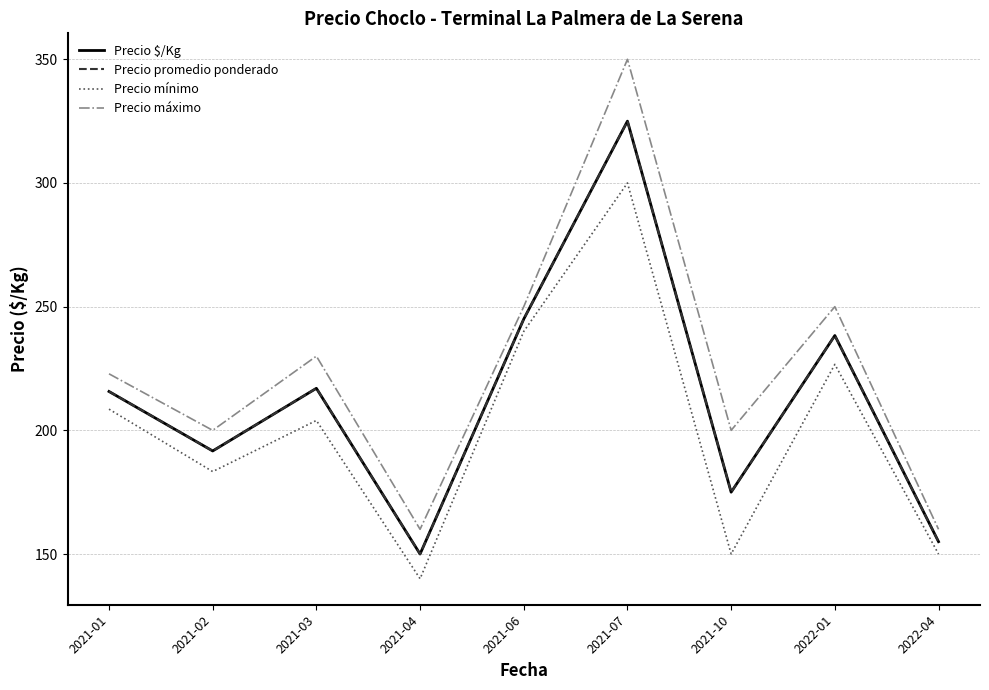

Is this an area chart (filled region under the line)?

No